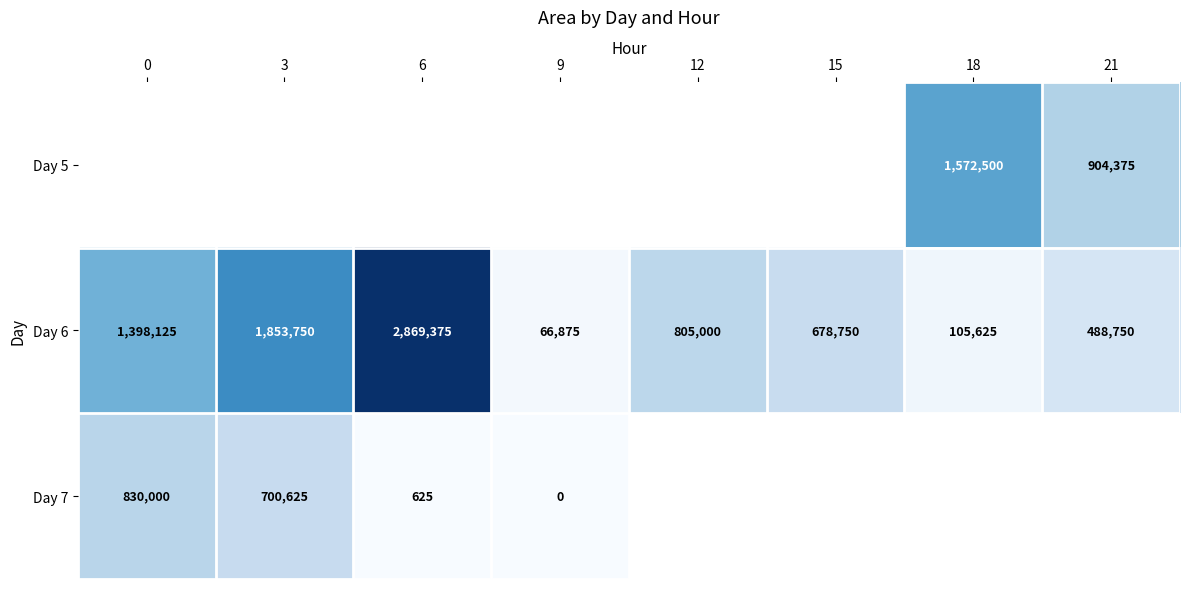

True or false: Day 6 has a value of 44831 at 18.

False